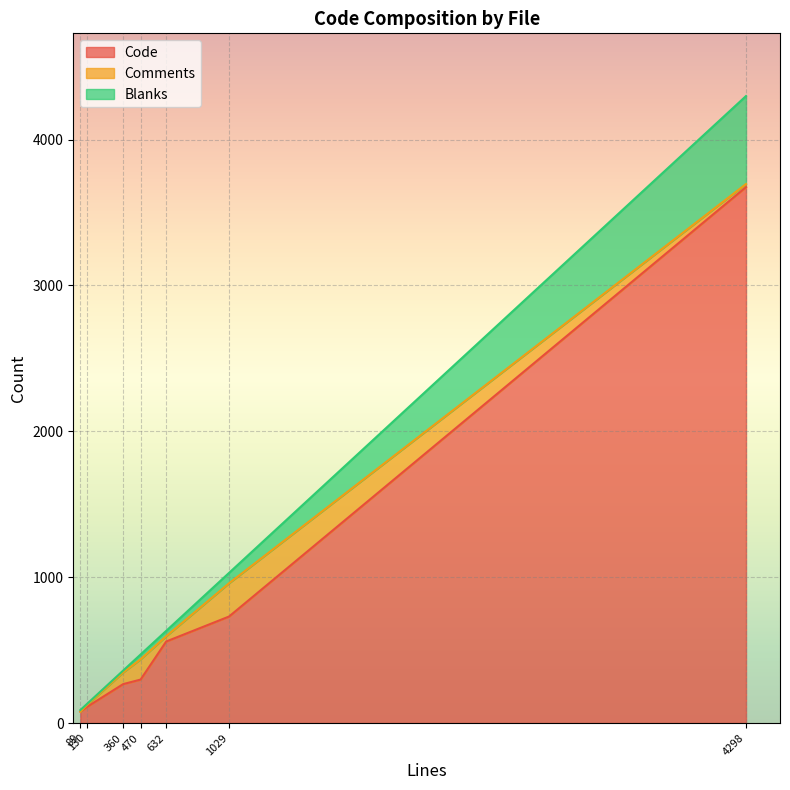

Does the chart display data point markers on the line(s)?

No